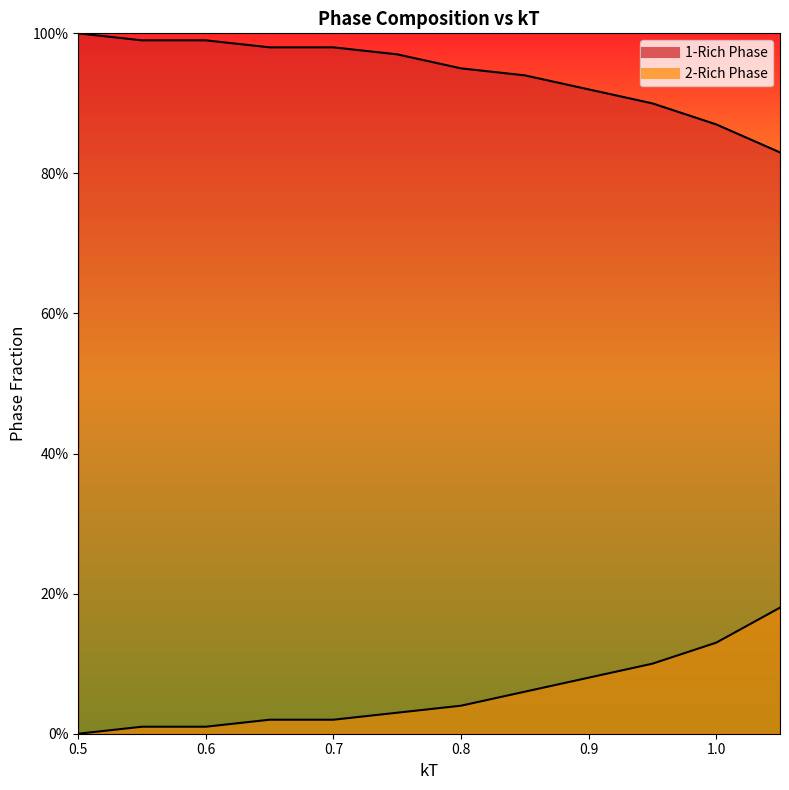

True or false: 1-Rich Phase and 2-Rich Phase intersect in this chart.

False